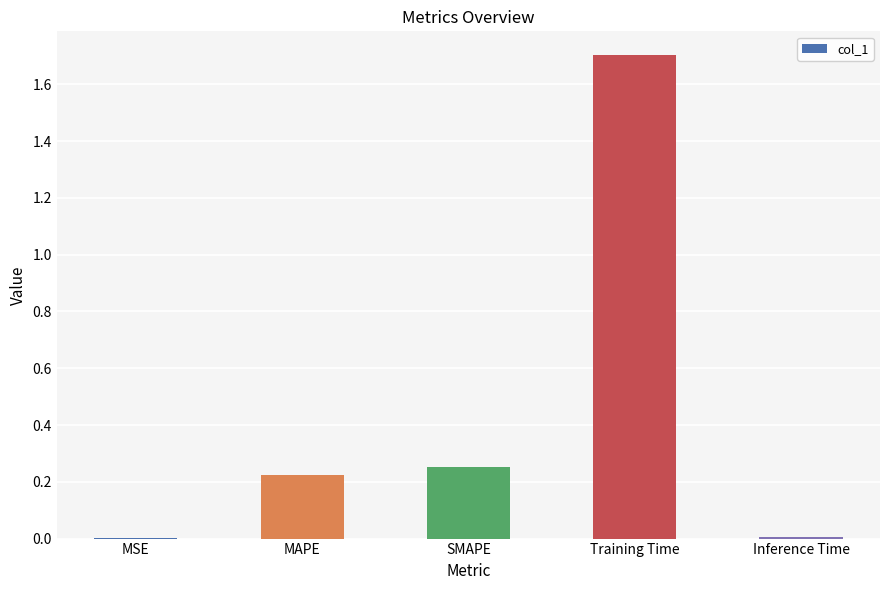

True or false: the data shows 0.1 at MAPE.

False